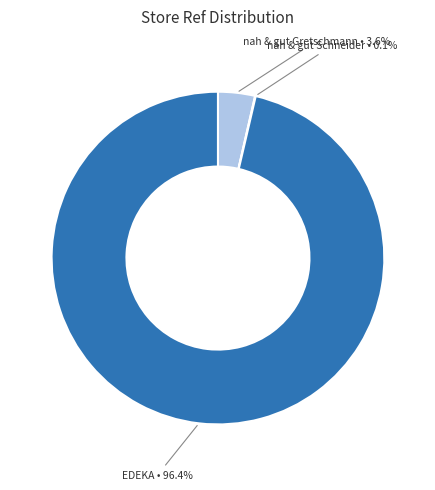

What percentage is NOT represented by nah & gut Gretschmann?

96.4%